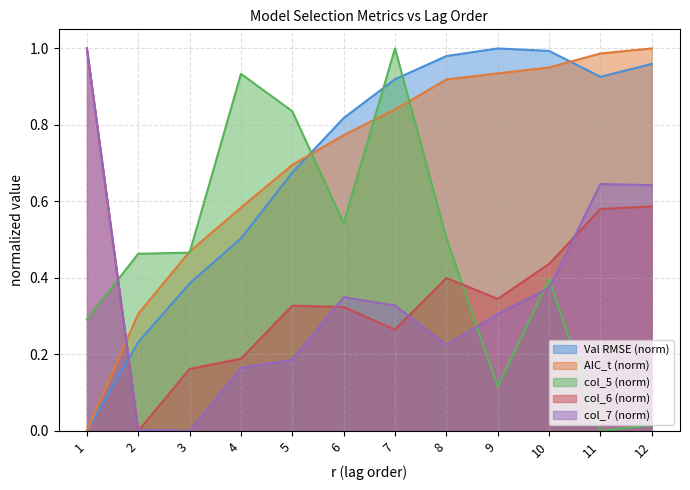

Which has a higher value, 1 or 12?

12